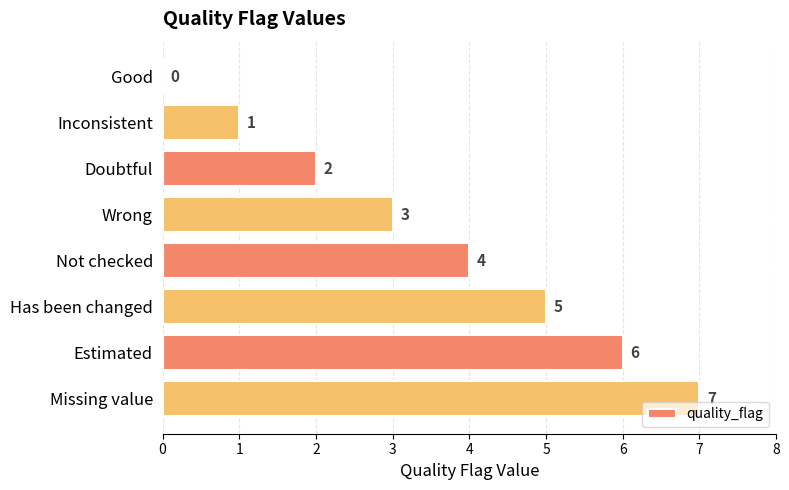

What is the sum of all values?

28